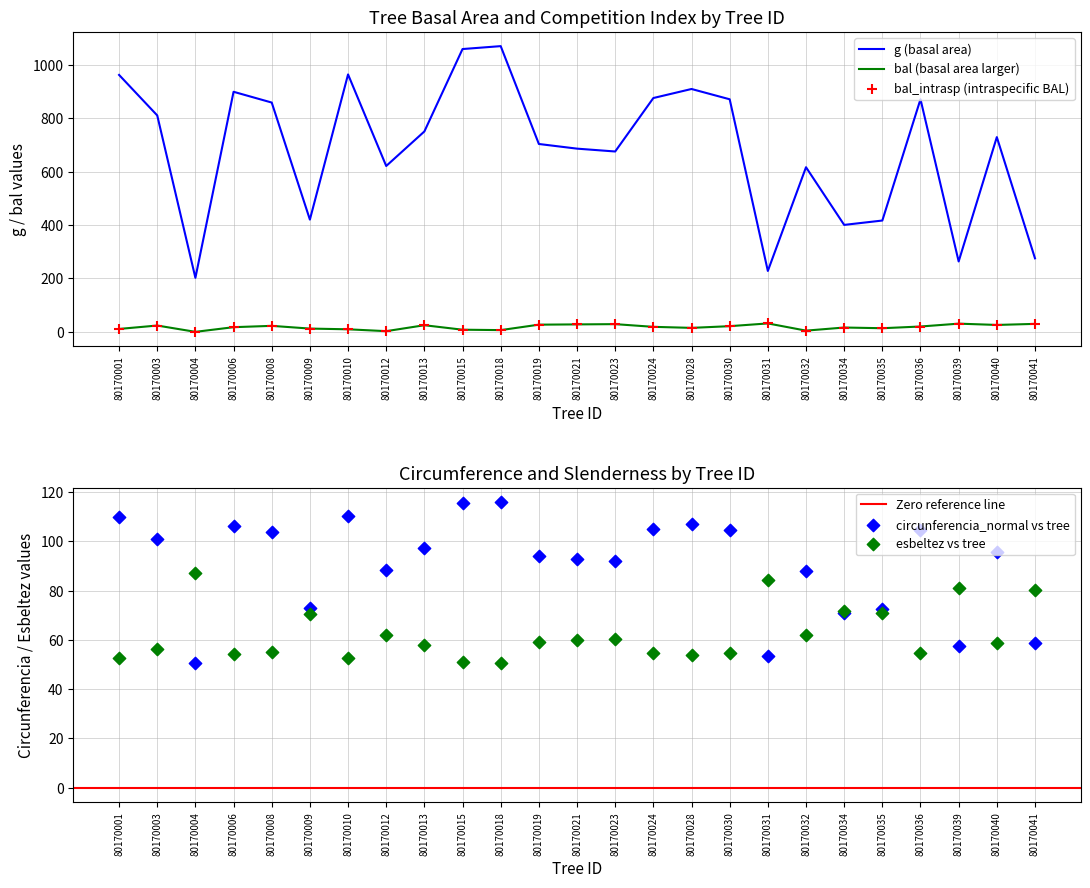

Which series reaches the maximum Y coordinate?

g